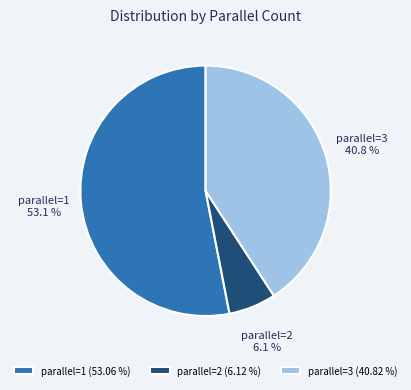

Which category has the biggest portion of the pie?

parallel=1 (53.06 %)